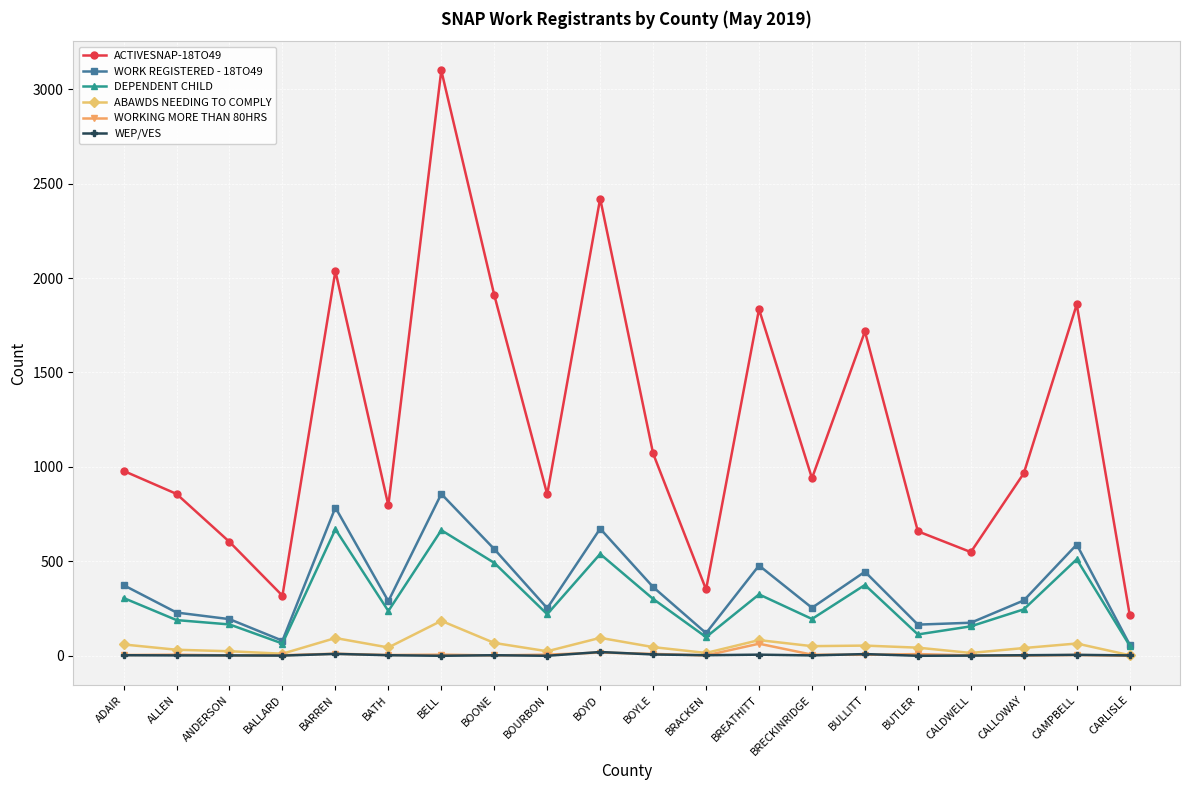

Which series has the largest total across all categories?

ACTIVESNAP-18TO49